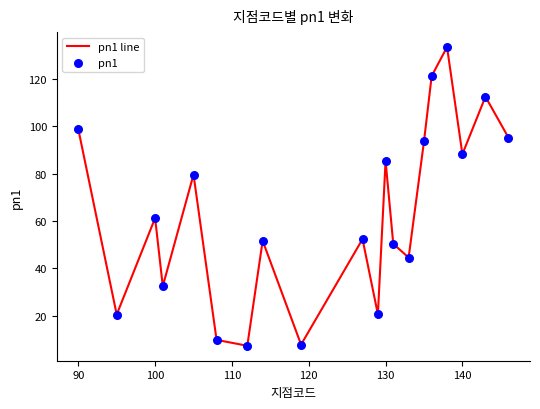

What is the difference between the maximum and minimum values?

126.3